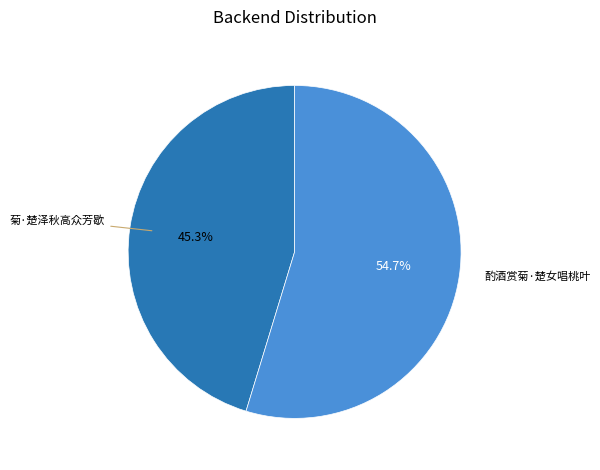

To the nearest percent, what is the difference between the 菊·楚泽秋高众芳歇 and 酌酒赏菊·楚女唱桃叶 slice percentages?

9%